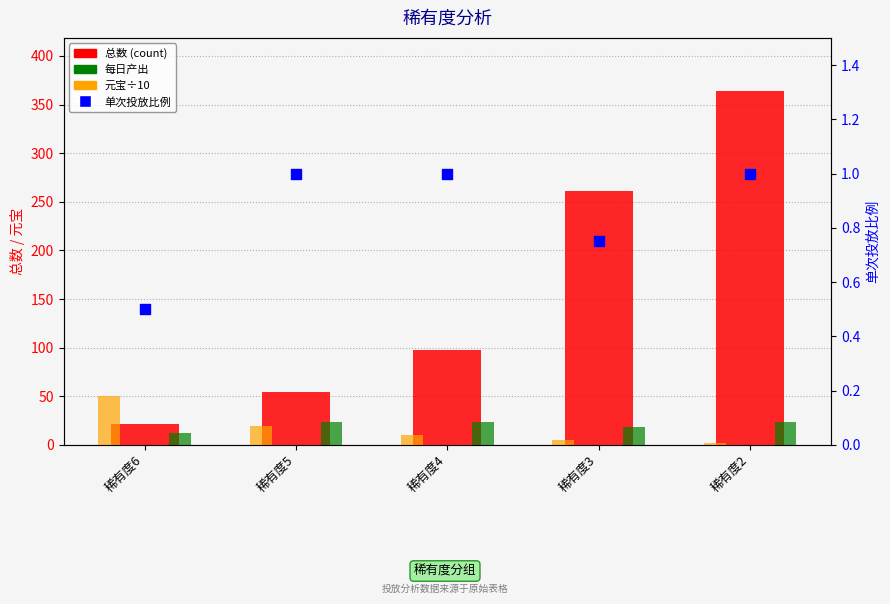

What is the total value across all series at 稀有度4?

133.0